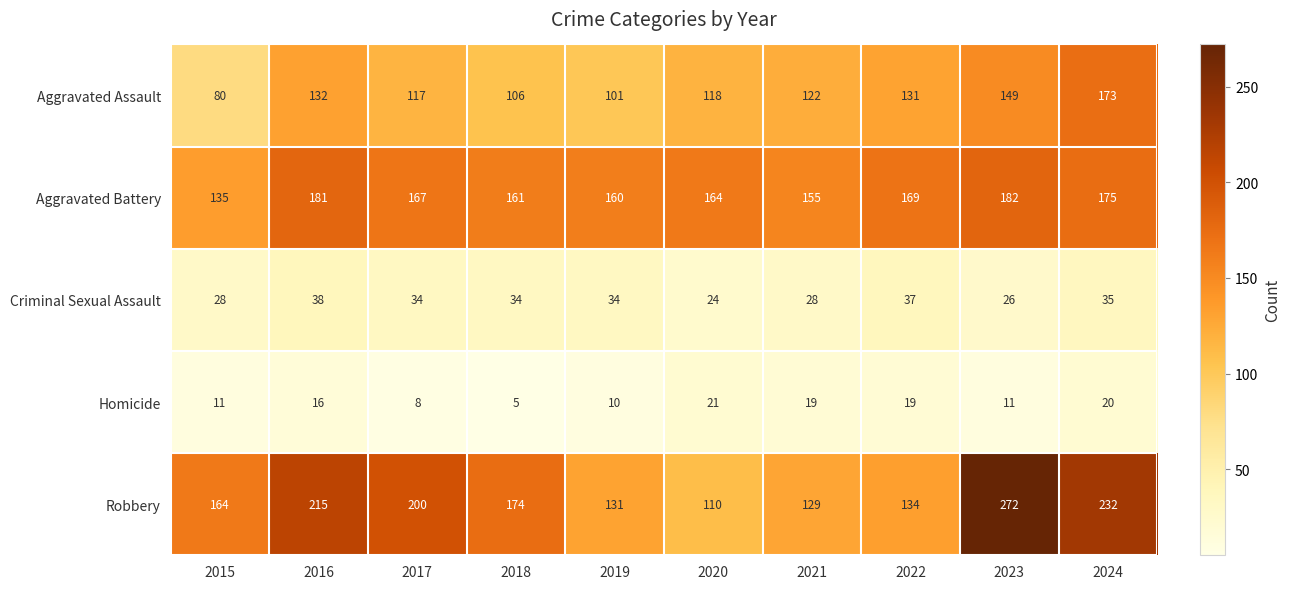

Is the value of Homicide at 2024 greater than the value of Criminal Sexual Assault at 2016?

No